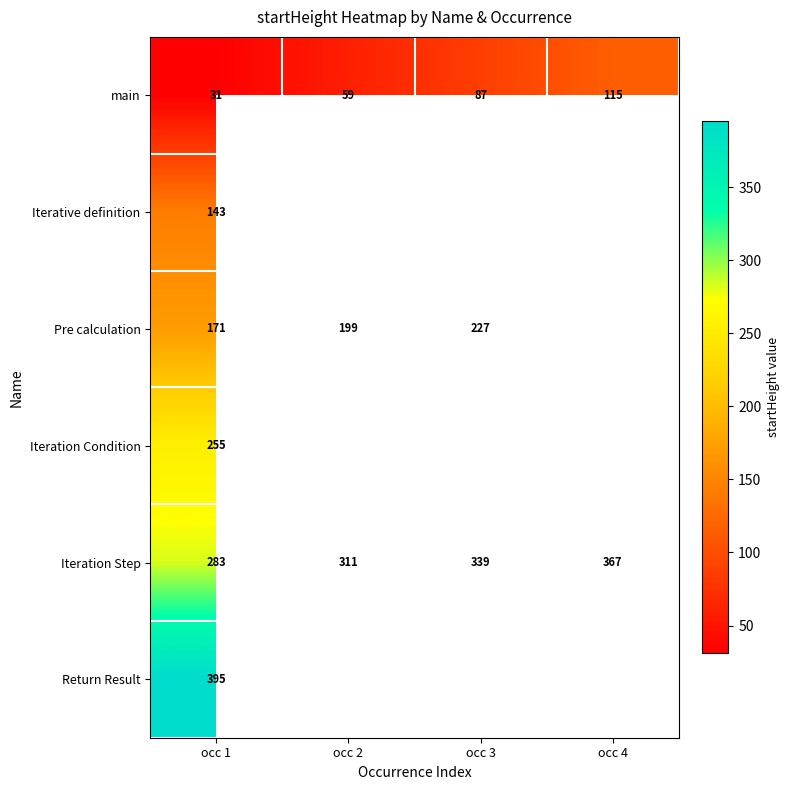

What is the difference between the second highest and second lowest values in the Iteration Step series?

28